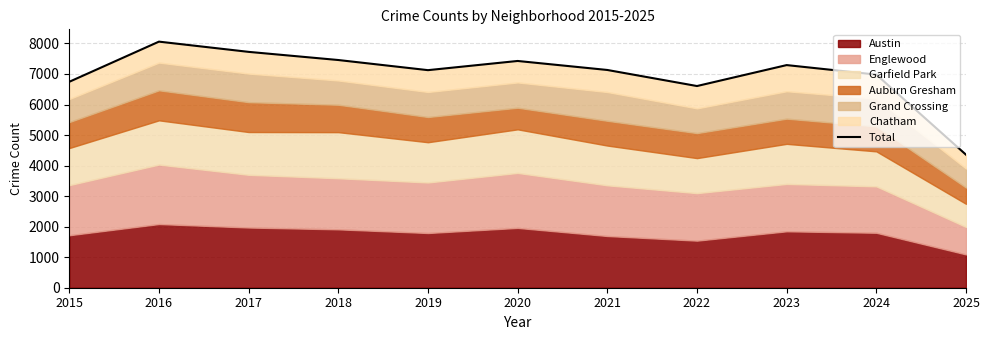

What is the difference between the values at 2020 and 2024?

447